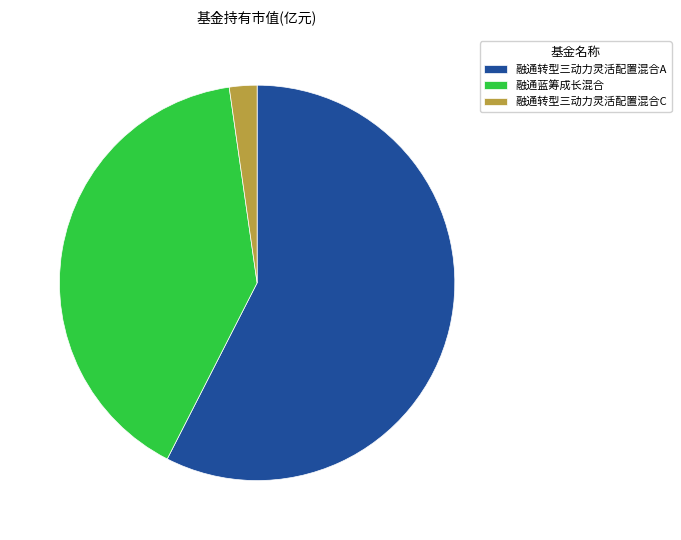

Between 融通转型三动力灵活配置混合C and 融通转型三动力灵活配置混合A, which is larger?

融通转型三动力灵活配置混合A